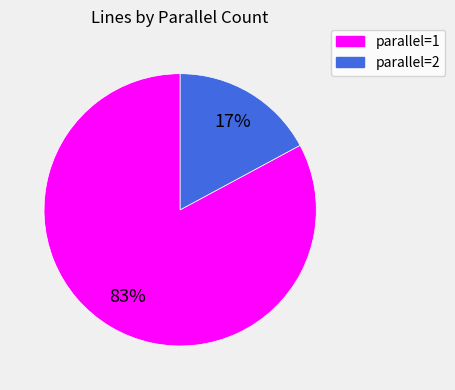

Does any single category account for the majority?

Yes